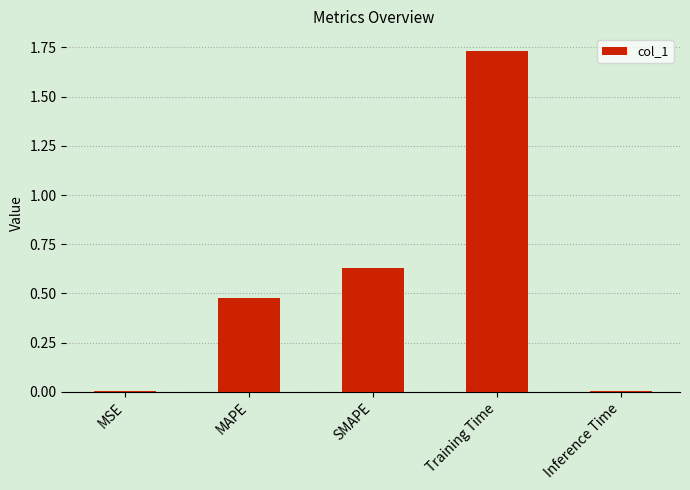

Which label corresponds to the largest value in the chart?

Training Time